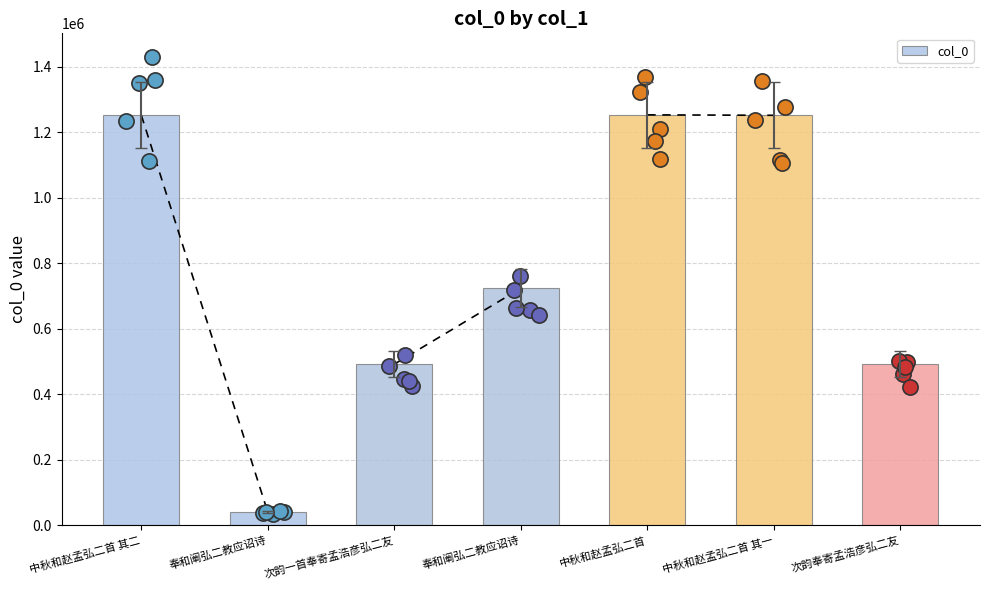

What is the change in value from 奉和阐弘二教应诏诗 to 次韵一首奉寄孟浩彦弘二友?

+452126